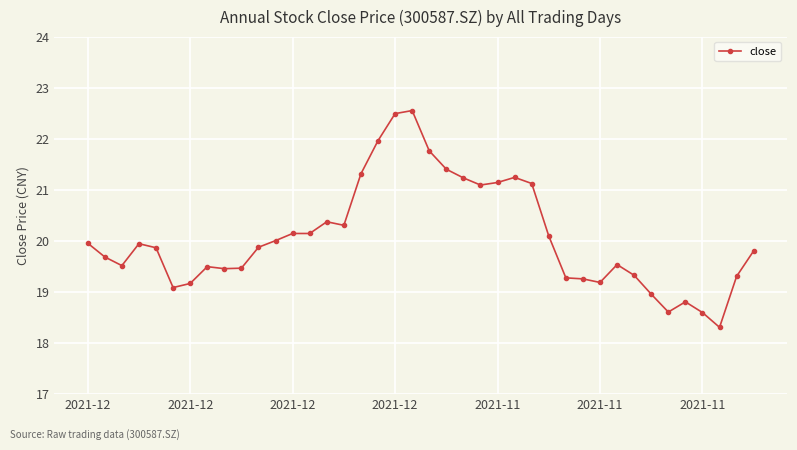

True or false: the data has more than 0 interior local peaks.

True